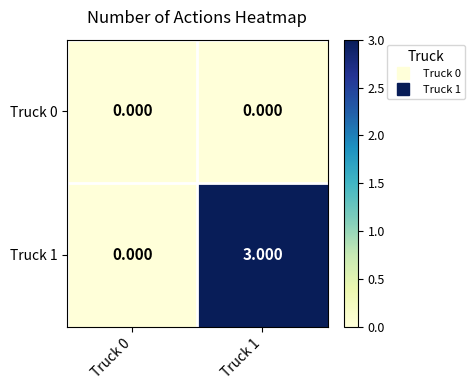

How many series are shown in this chart?

2